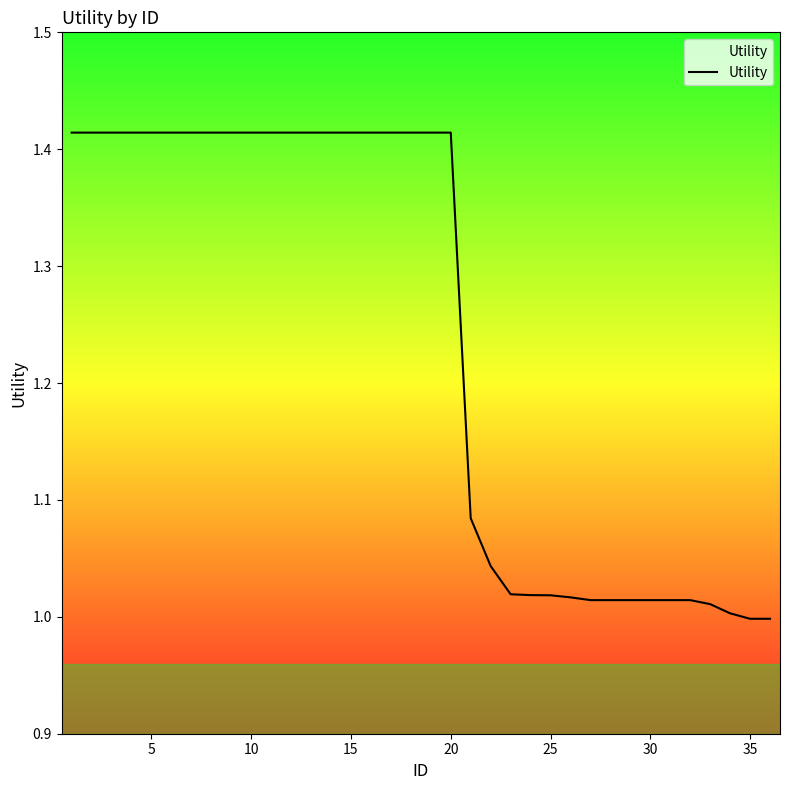

What is the difference between the maximum and minimum values?

0.4